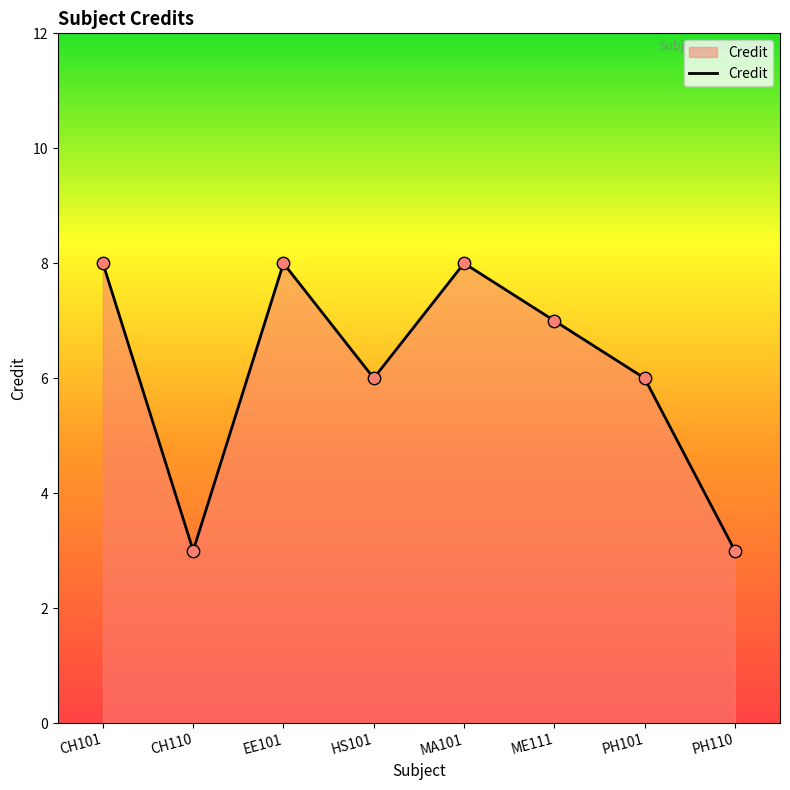

Approximately how many times larger is the value at EE101 compared to CH101?

1.0